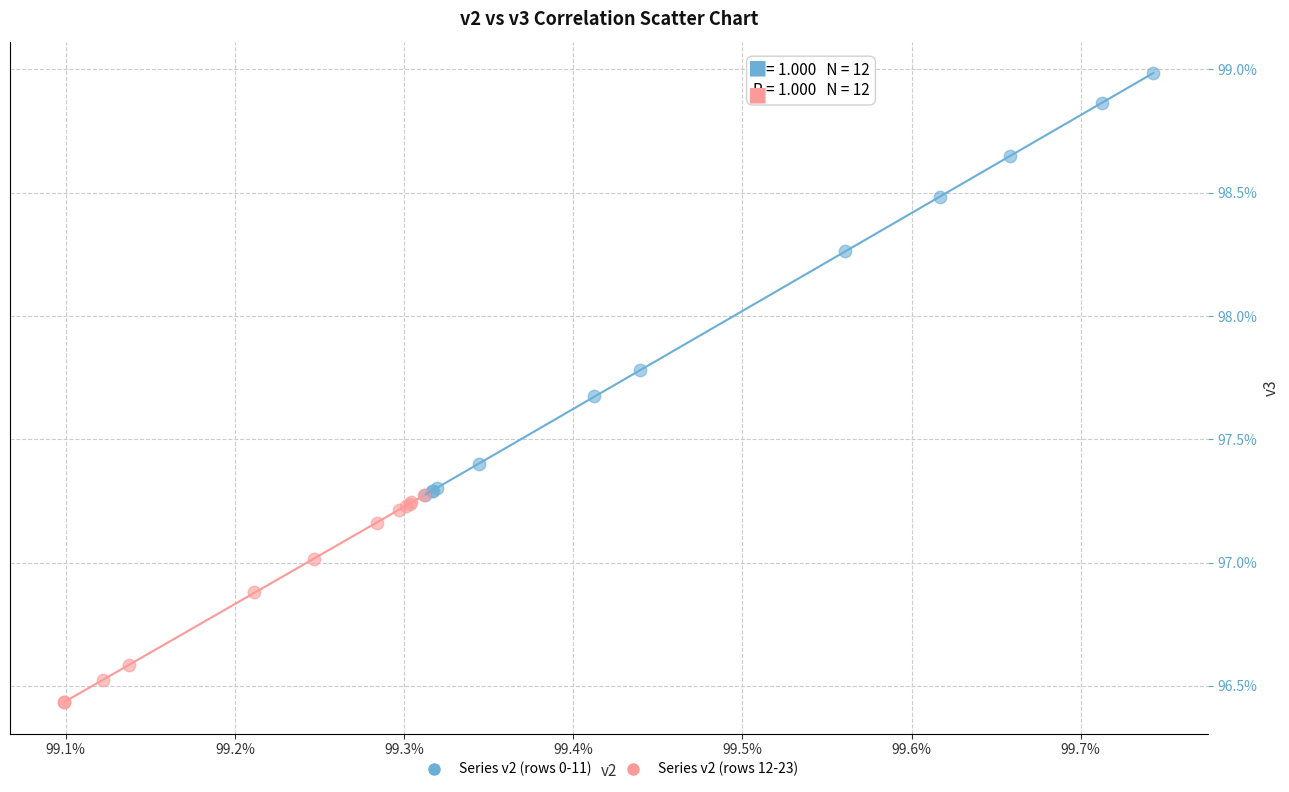

What are all the series names shown in the legend?

Series v2 (rows 0-11), Series v2 (rows 12-23)